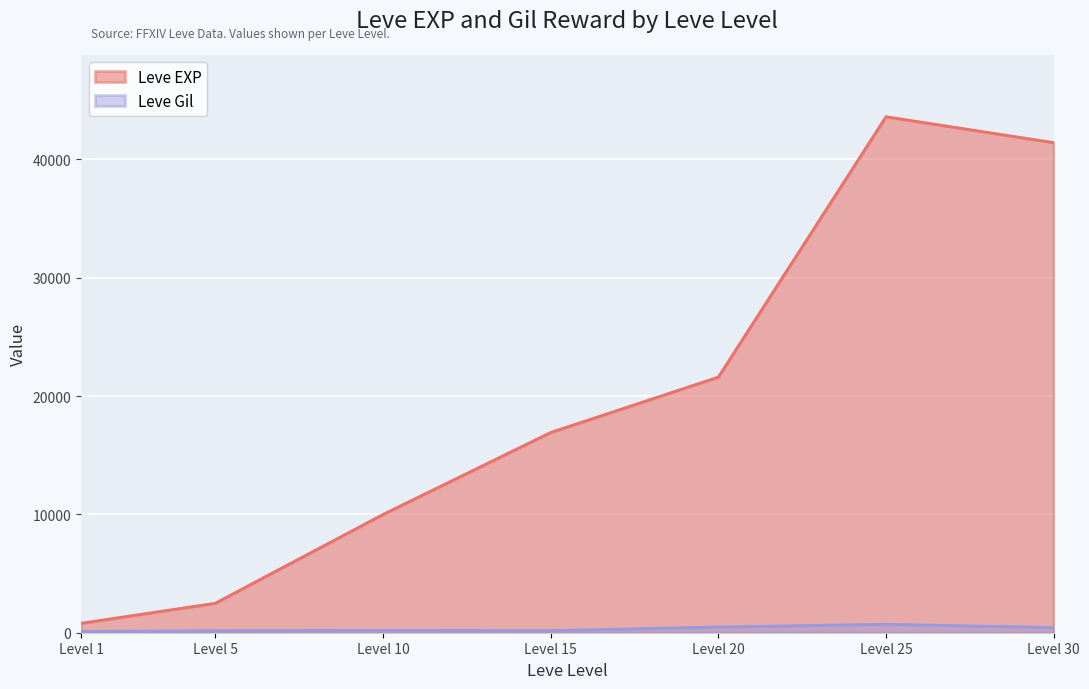

True or false: Leve EXP has more than 0 interior local peaks.

True